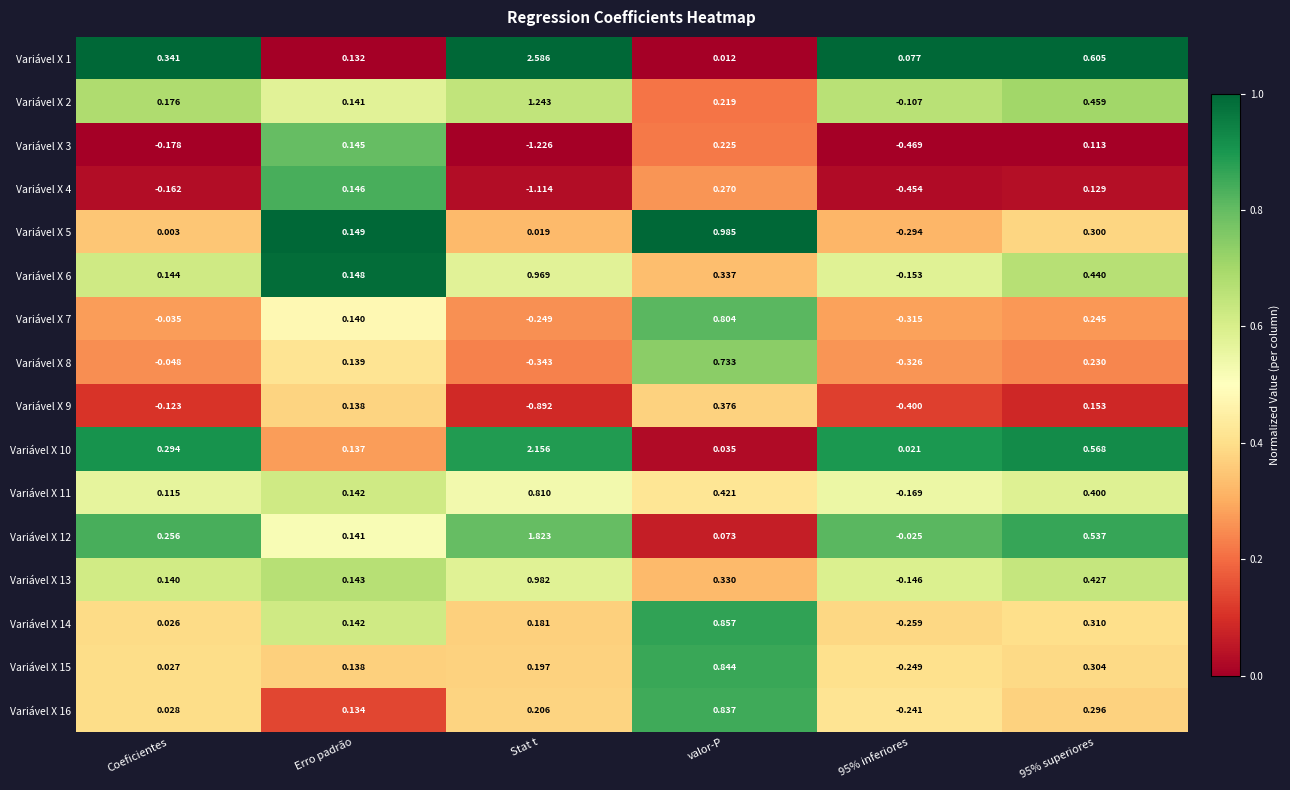

At which label does Variável X 12 reach its peak?

Stat t